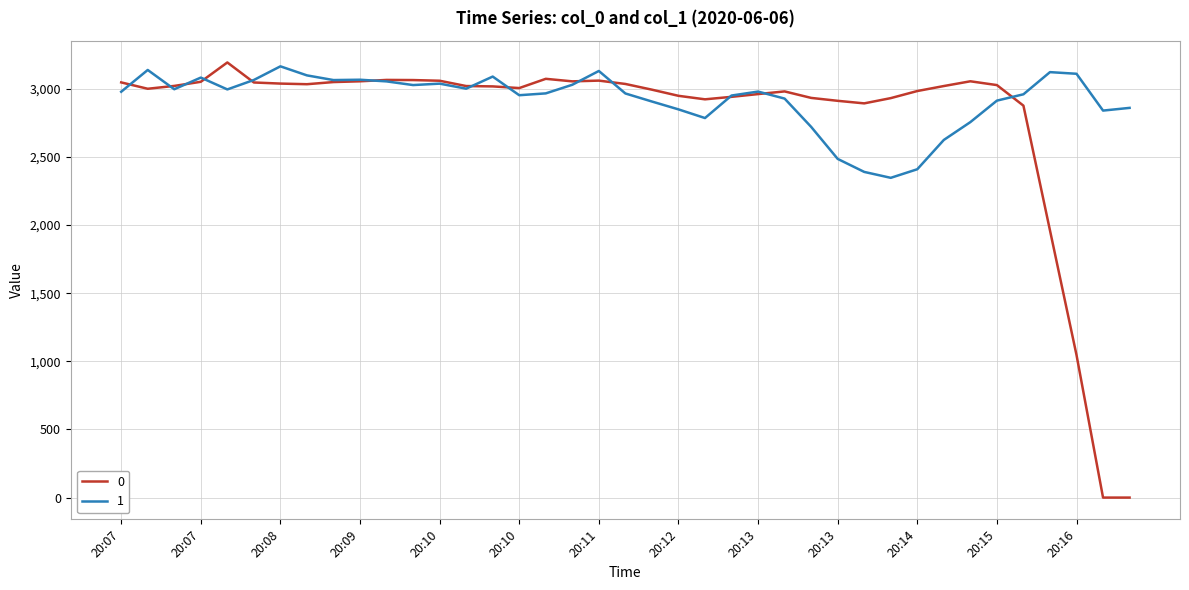

What is the highest value of the 0 series?

3192.6